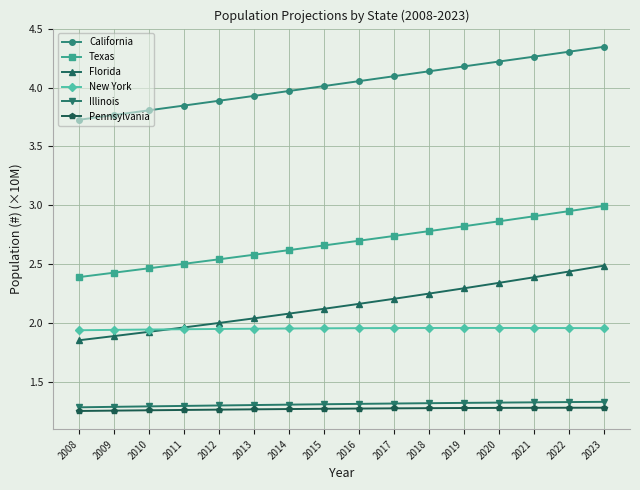

True or false: New York and Texas cross at least once.

False